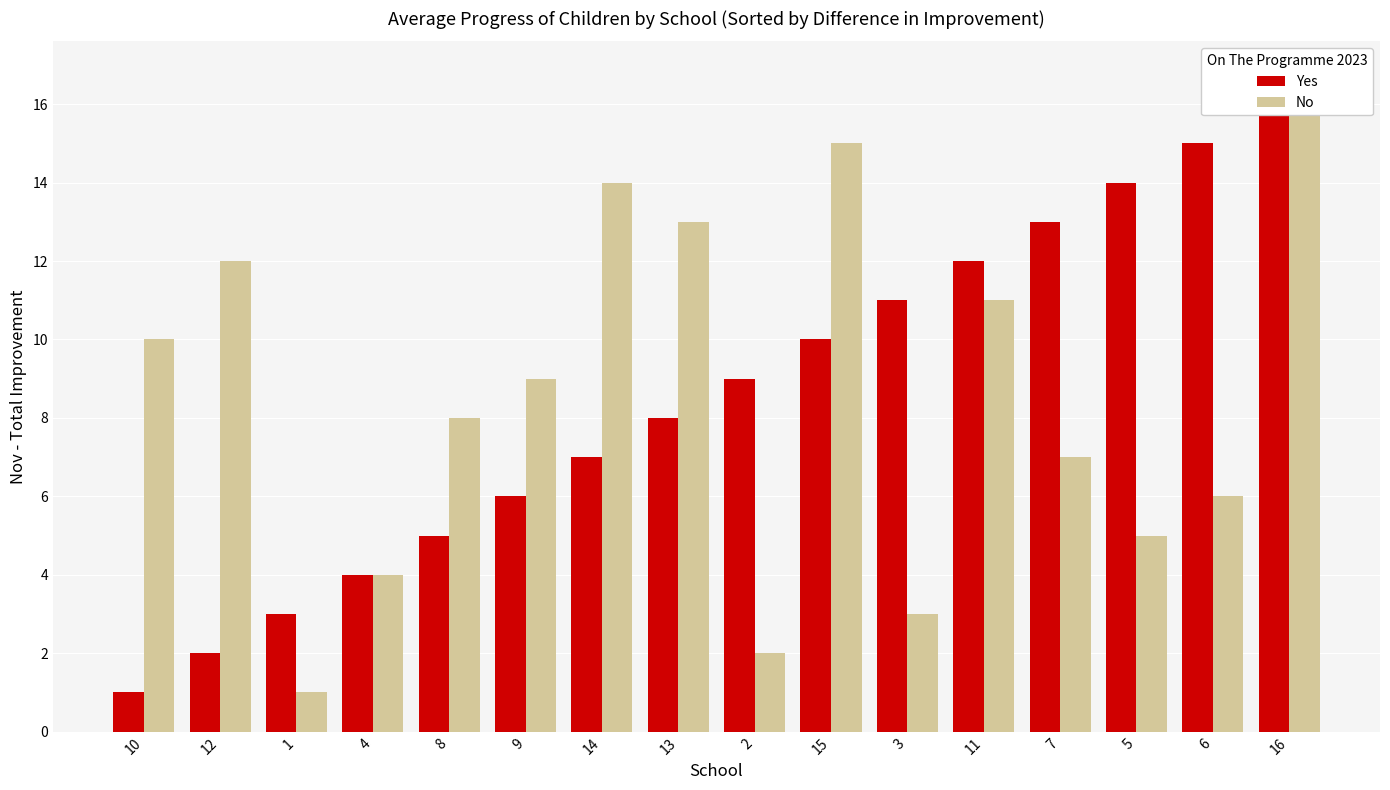

Is the value of No at 16 greater than the value of Yes at 7?

Yes